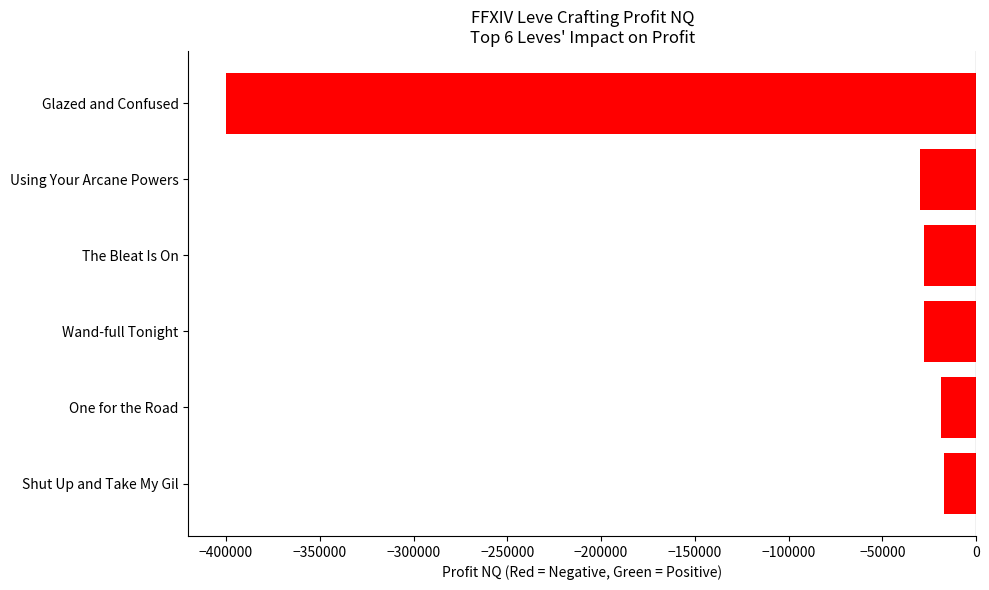

What is the label of the 6th bar from the bottom?

Glazed and Confused